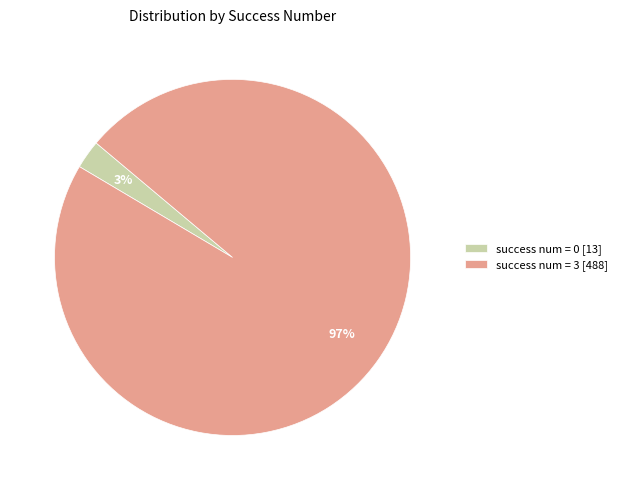

Is it true that success num = 0 [13] is 3% of the pie?

True